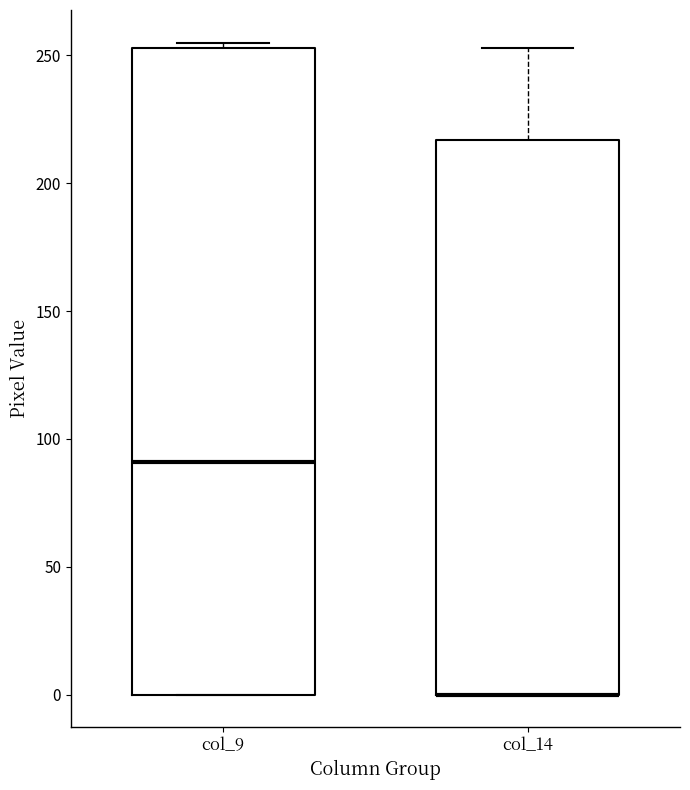

Reading left to right, transcribe this box plot: for each box, give where its median line is, the range the box spans, and where its two whiskers end, as read against the y-axis. The values are not printed on the chart, so give them approximately, as read against the axis.

col_9: median 90, box 0 to 255, whiskers 0 to 255 (just above the box's upper edge)
col_14: median 0 (drawn on the box's lower edge), box 0 to 215, whiskers 0 to 255